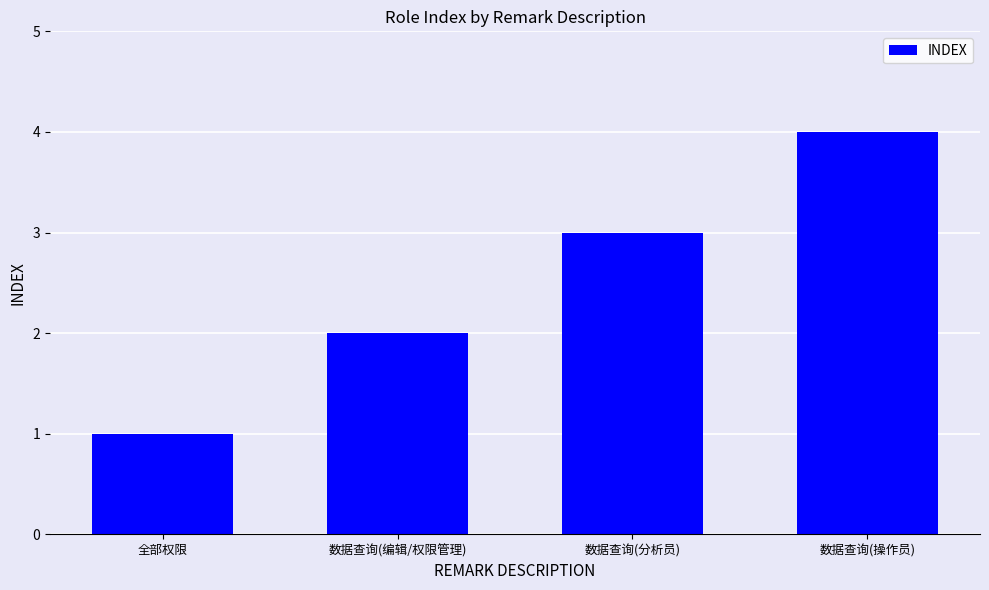

What is the sum of all values?

10